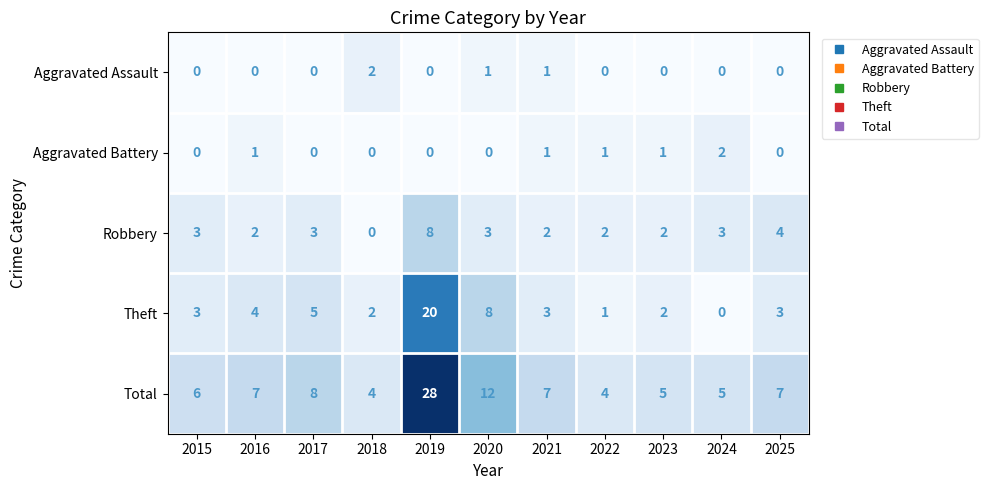

Is it true that Robbery equals 1 at 2020?

False